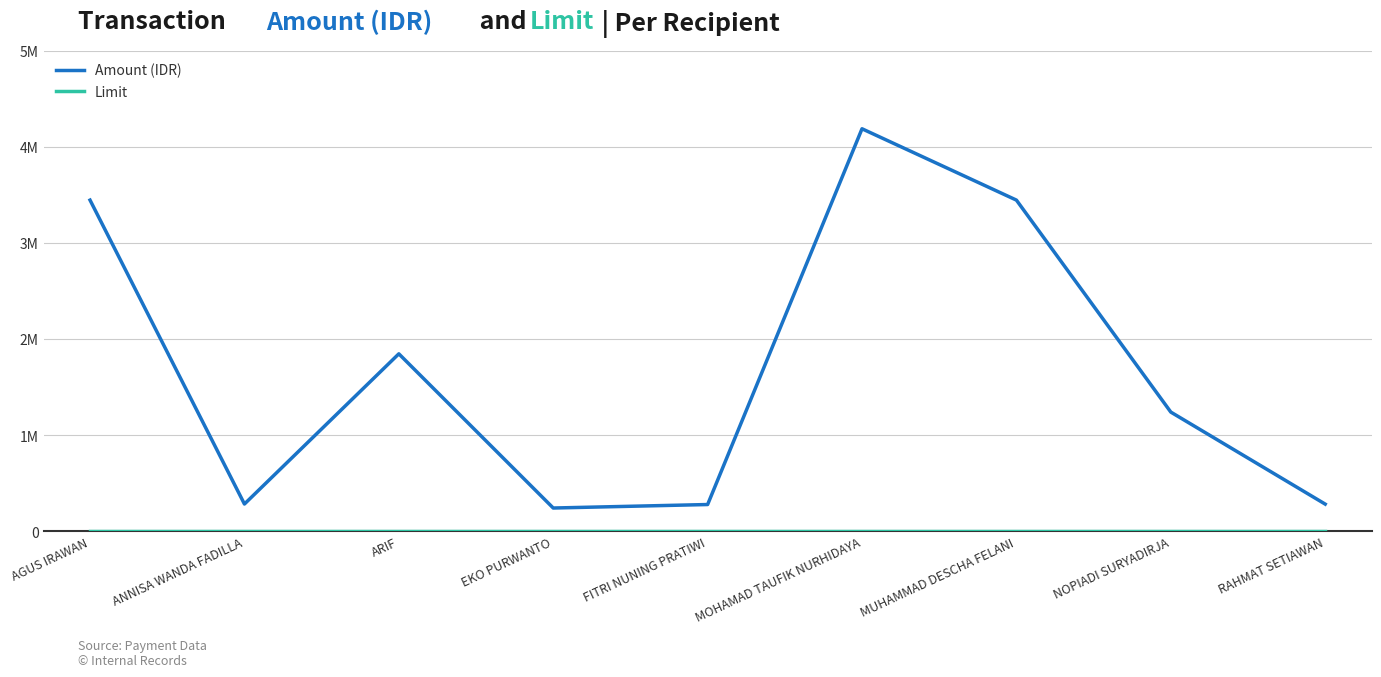

The value of Amount (IDR) at ANNISA WANDA FADILLA is 496085. True or false?

False